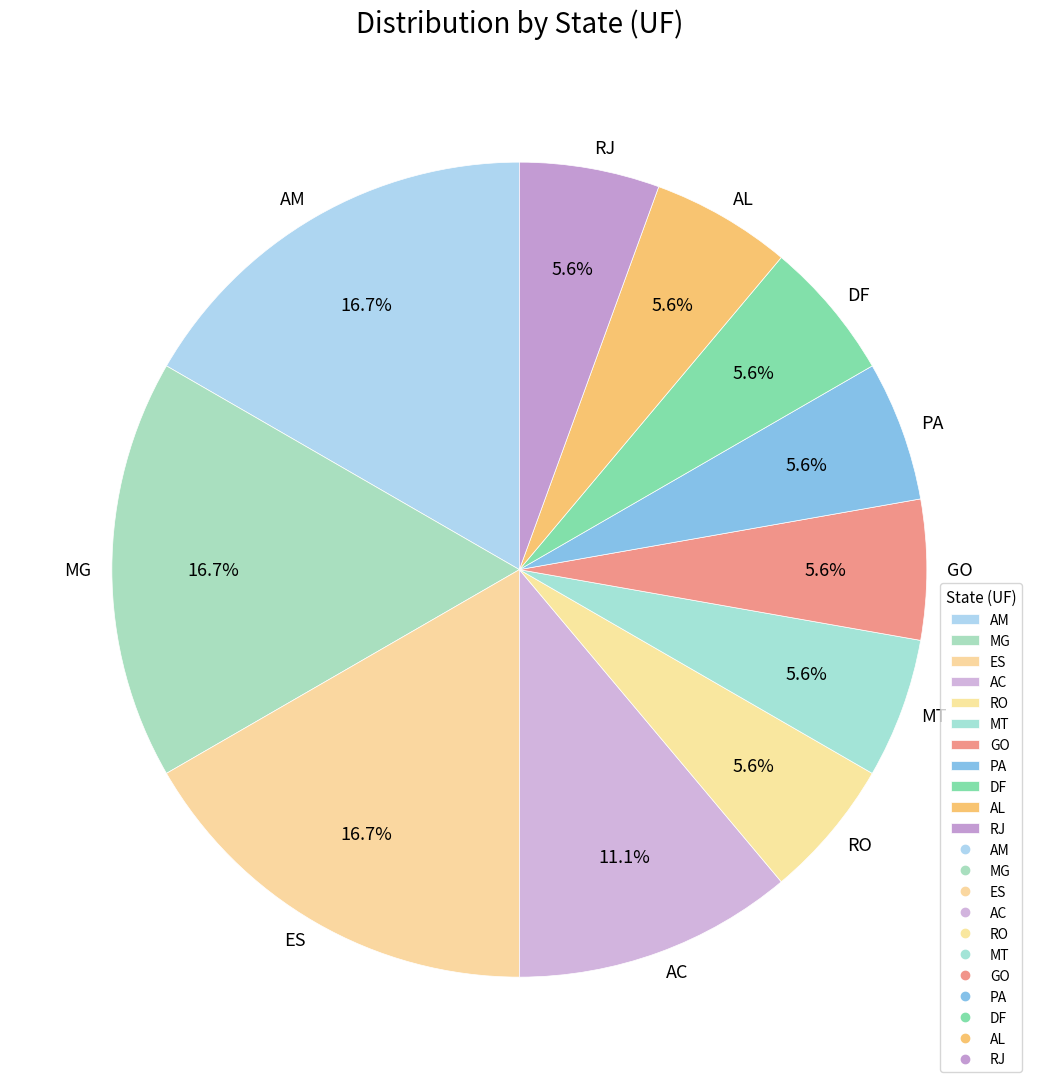

To the nearest percent, what portion does GO represent?

6%